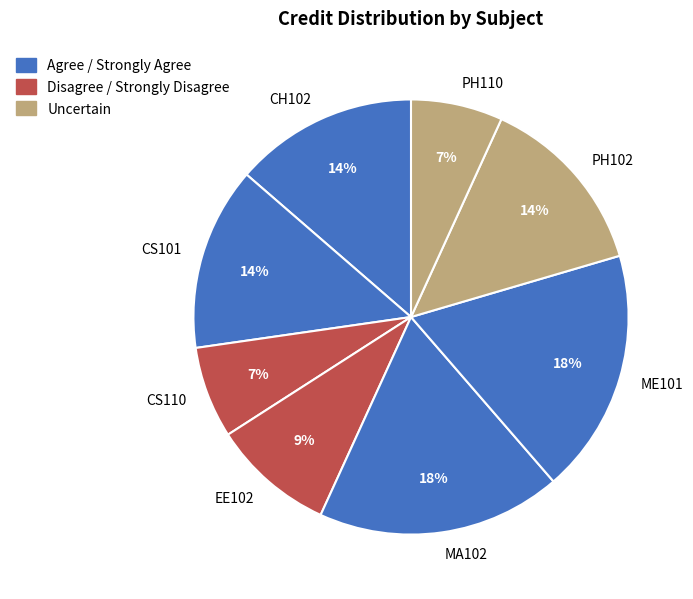

The EE102 slice represents 3% of the pie. True or false?

False